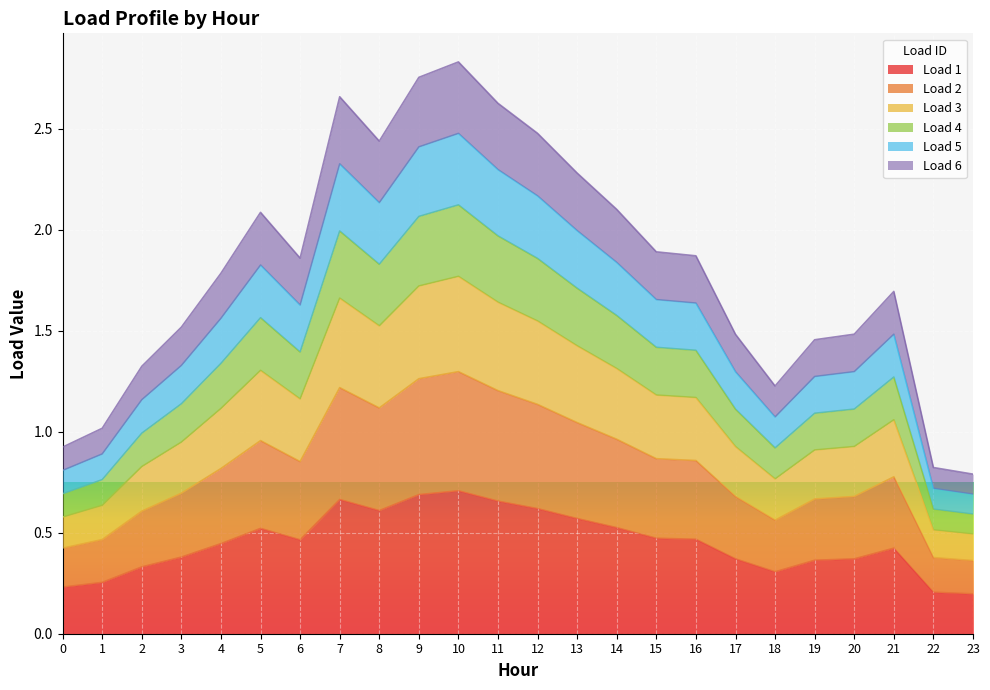

What is the value of the Load 2 point at the 18th from the left?

0.7